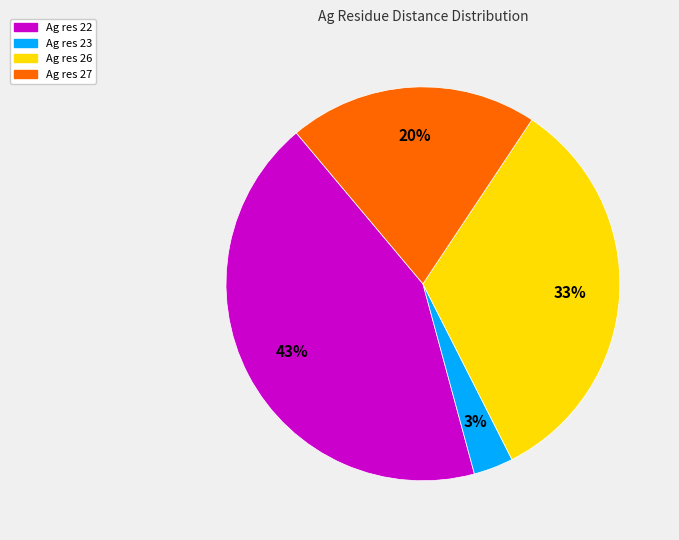

Is there any slice that represents more than half of the pie?

No